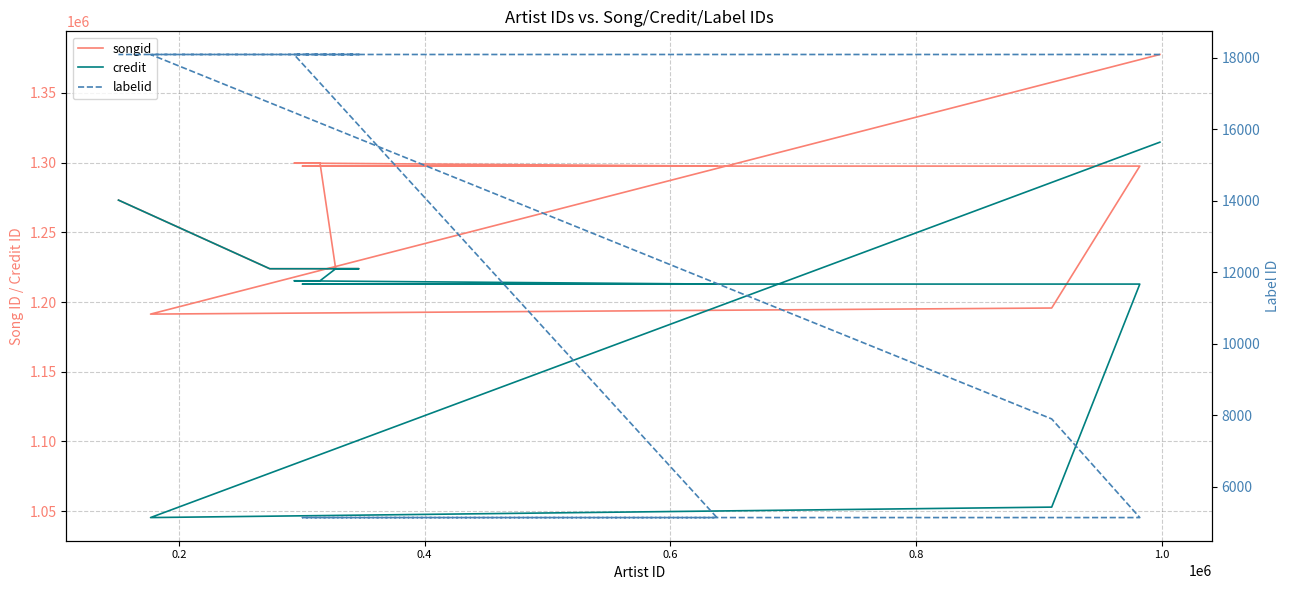

What is the value of the songid point at the 7th from the left?

1297487